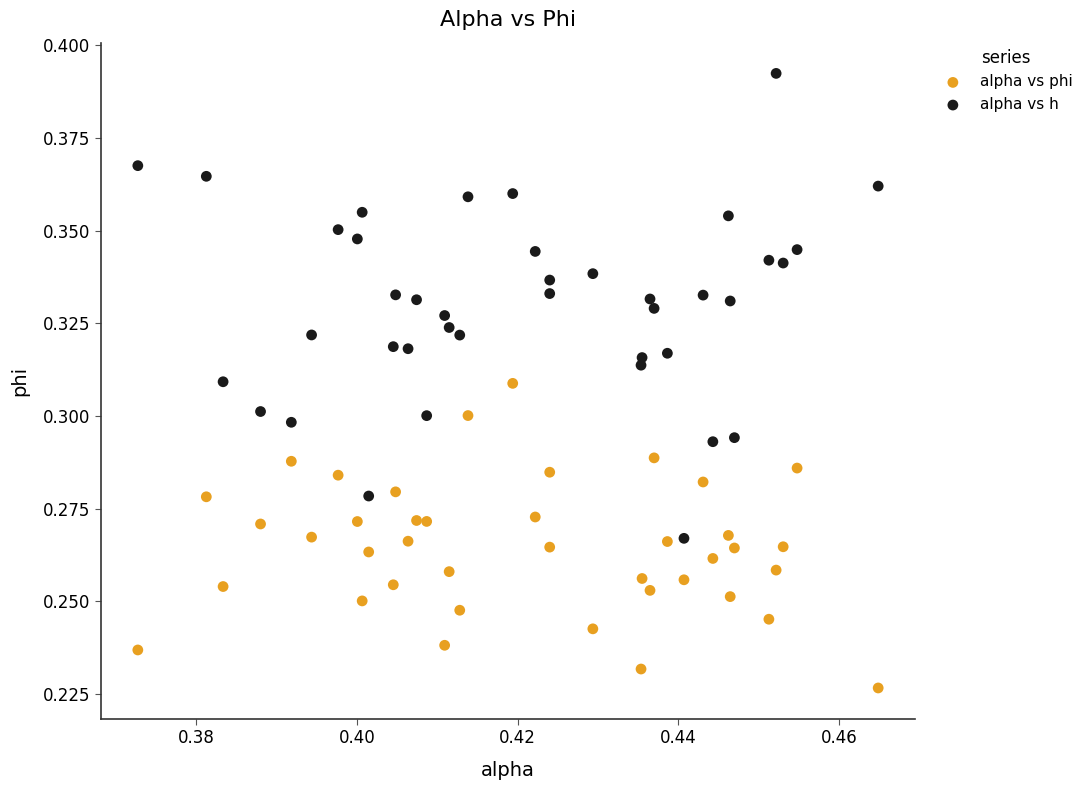

Which series reaches the maximum Y coordinate?

alpha vs h